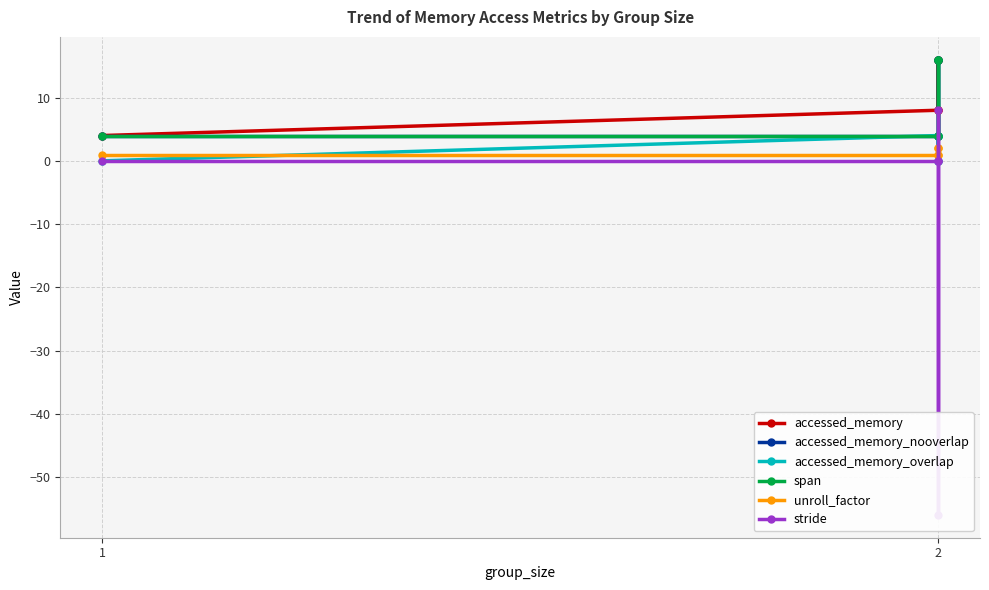

Is it true that stride equals 4 at 2?

False